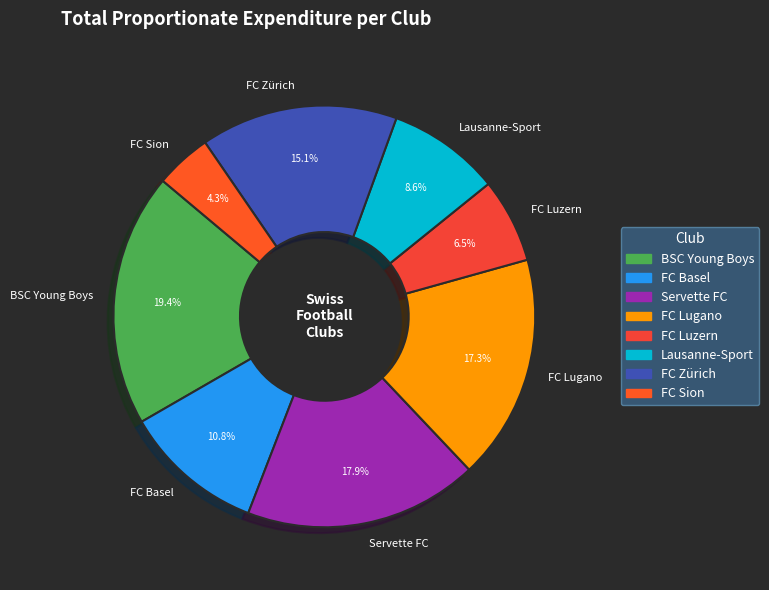

How much of the chart is everything except FC Basel?

89.2%